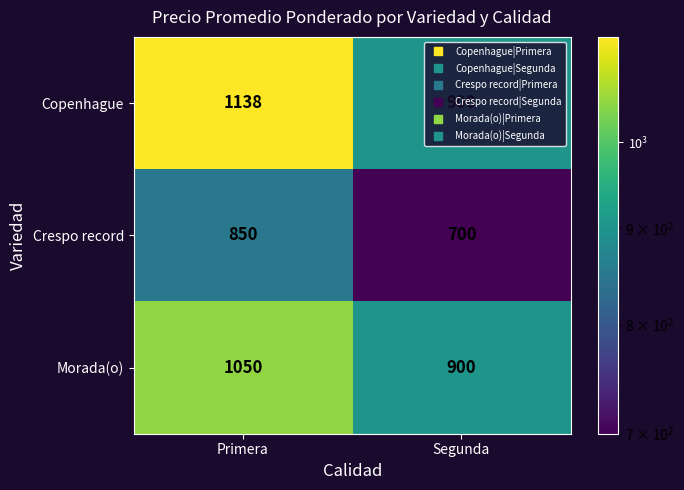

Which category has the lowest value across all series?

Segunda